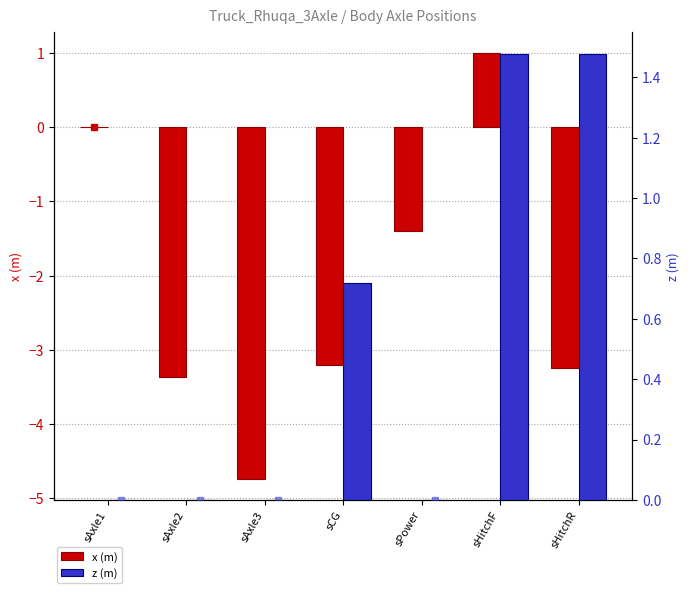

How many categories are shown in the chart?

7